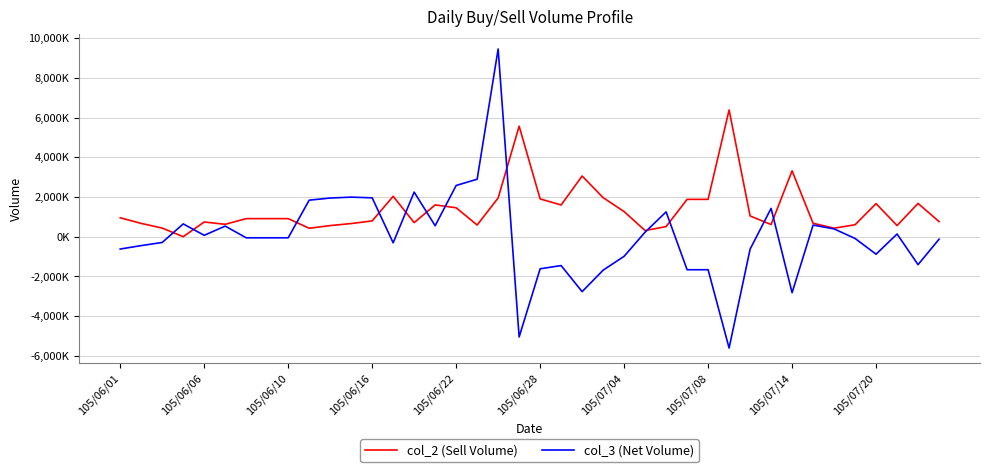

What are all the series names shown in the legend?

col_2 (Sell Volume), col_3 (Net Volume)